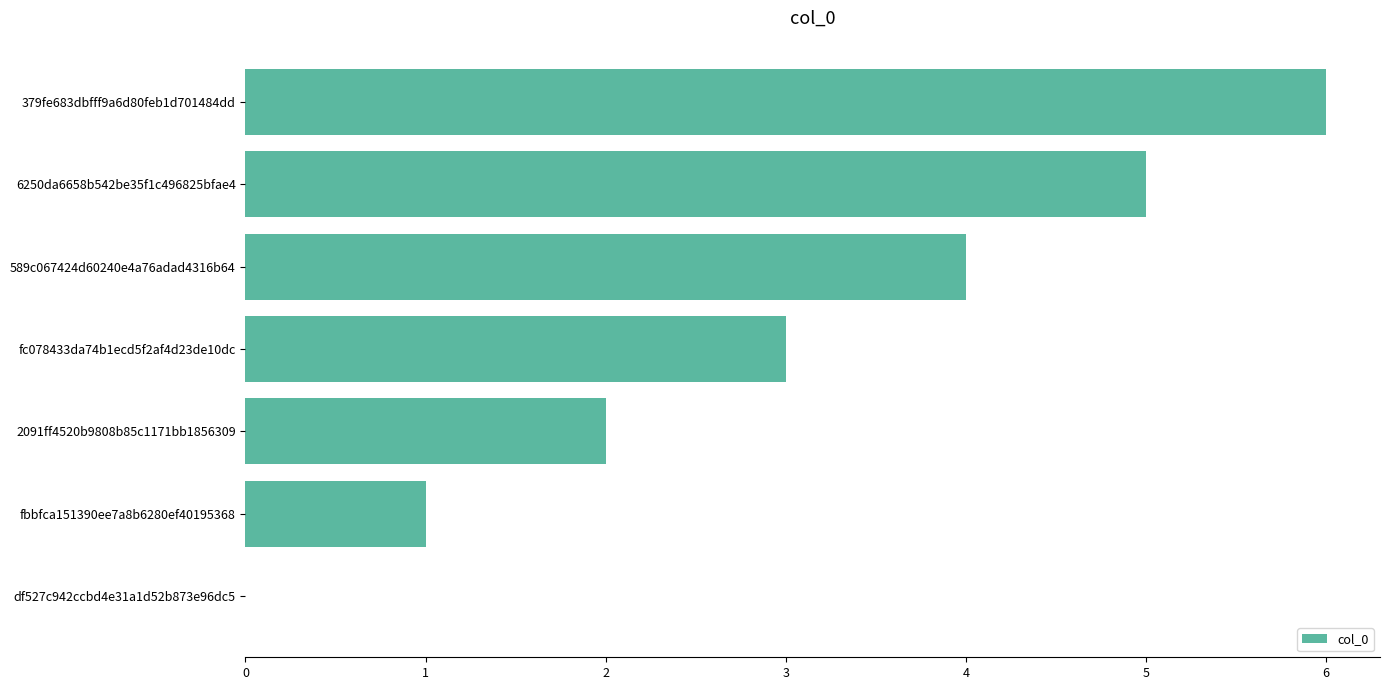

What is the sum of all values?

21